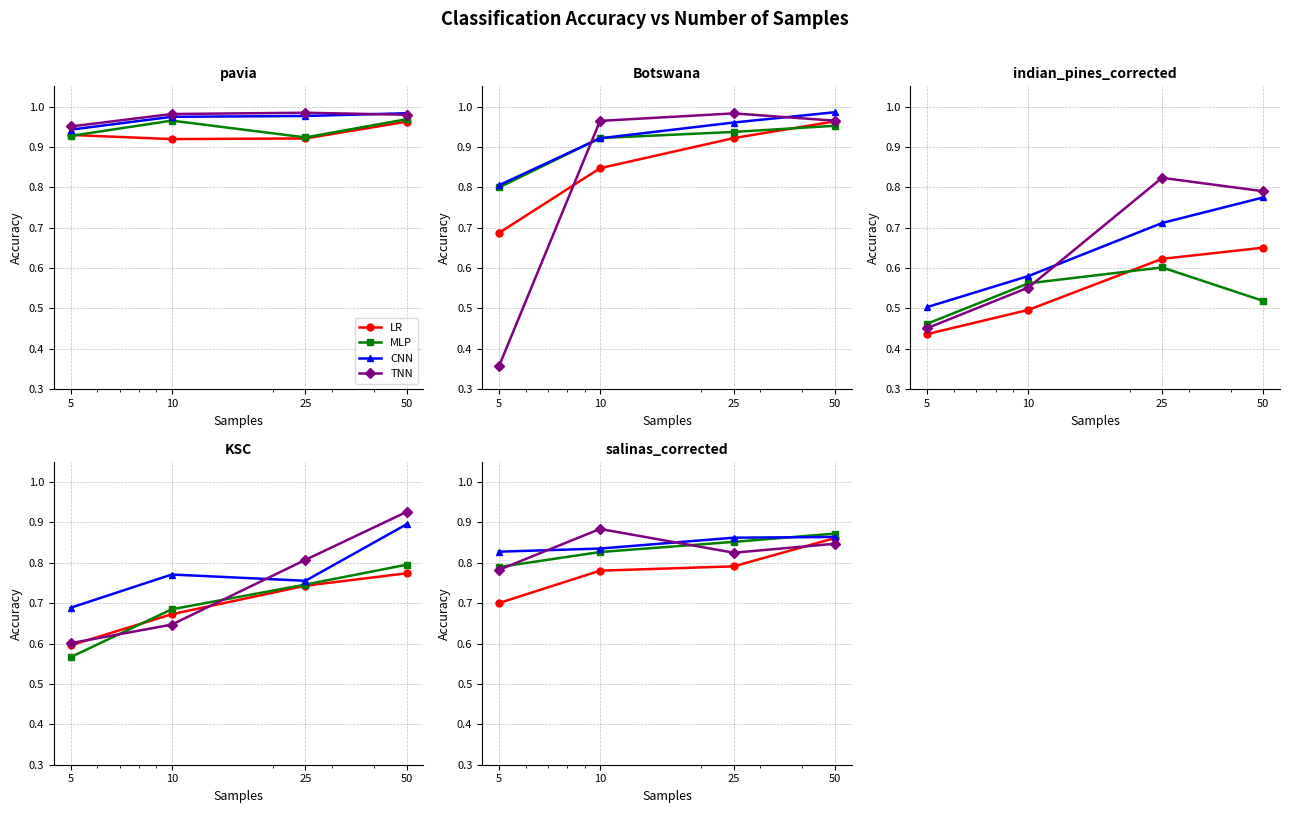

What is the total value across all series at 5?

3.1